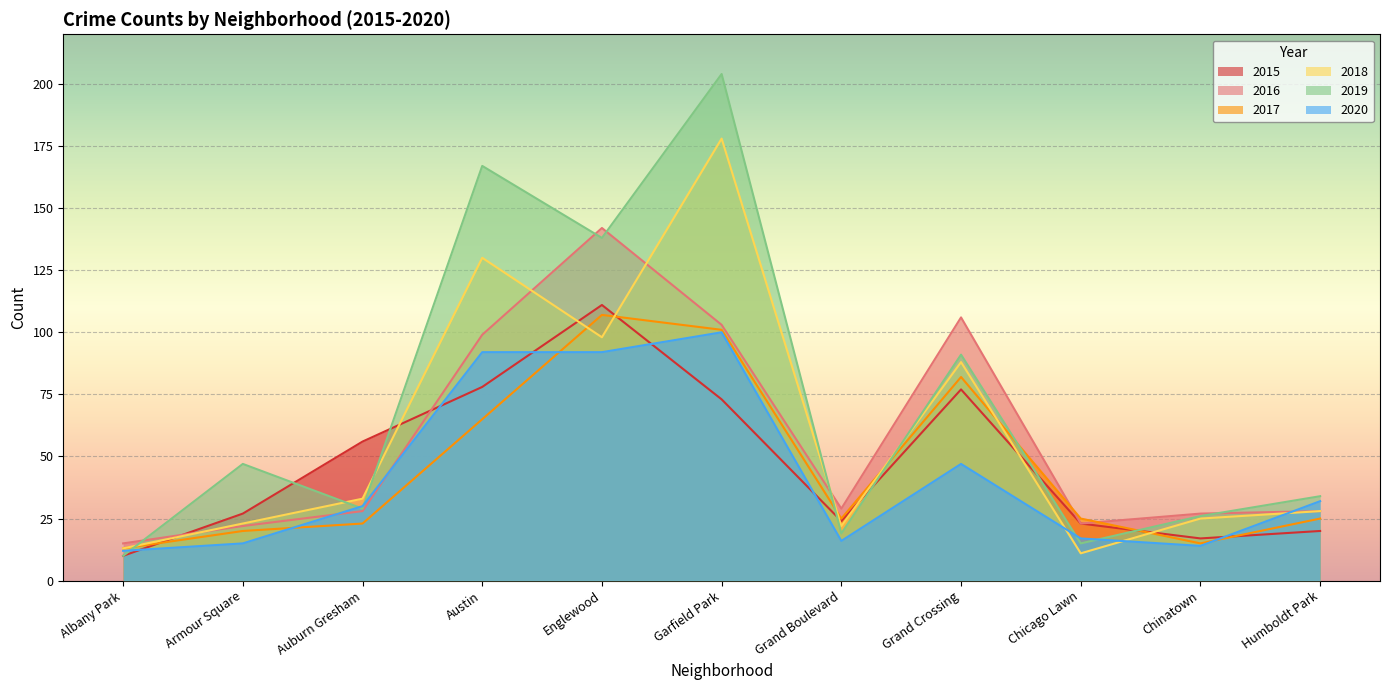

Between Humboldt Park and Armour Square, which is larger?

Armour Square